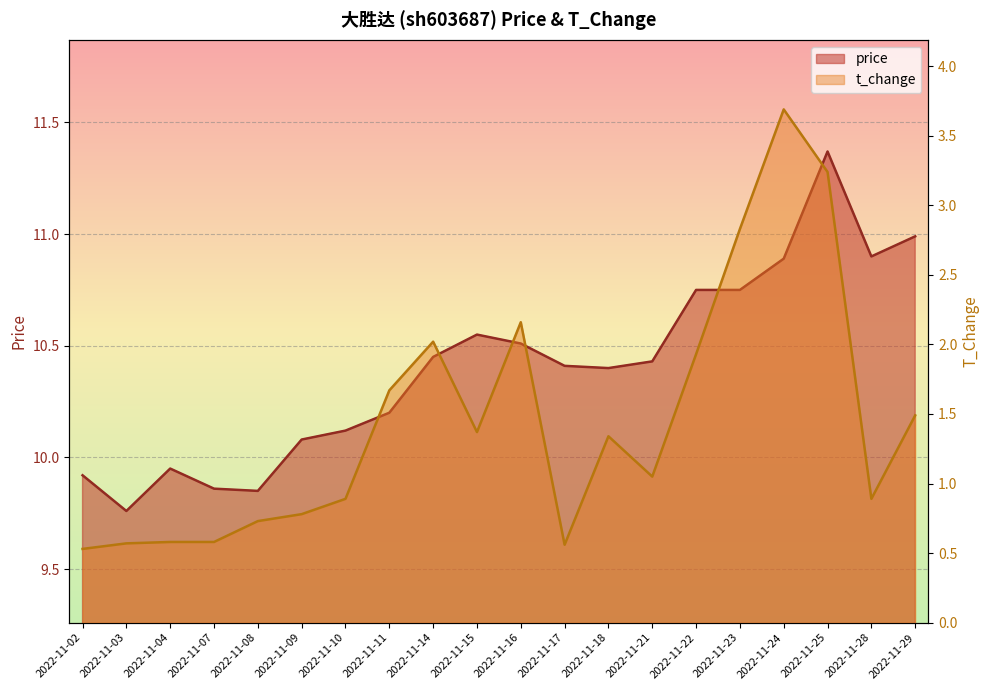

Where does the t_change series first go above 1?

2022-11-11